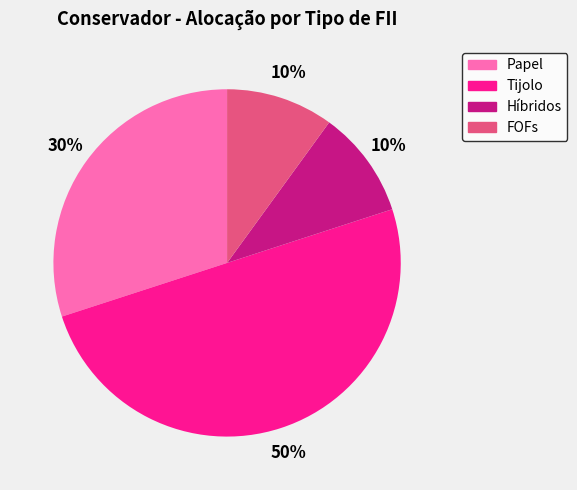

To the nearest percent, what is the difference between the largest and smallest slice percentages?

40%